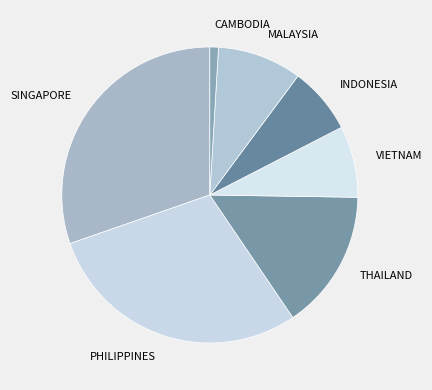

Approximately how many times larger is the value at THAILAND compared to CAMBODIA?

16.3